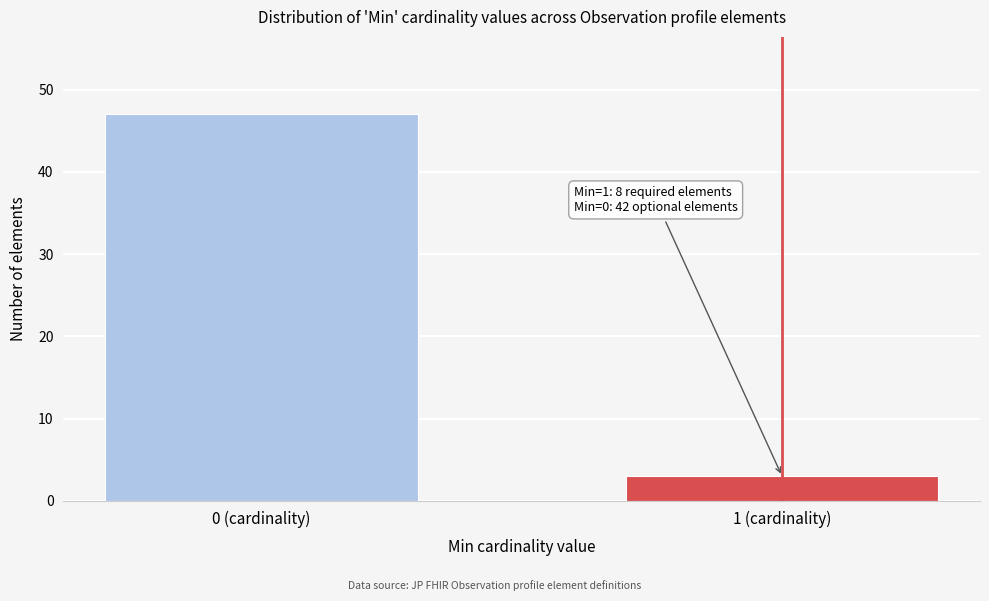

Reading right to left, extract all data points from this chart.

1 (cardinality)=3	0 (cardinality)=47